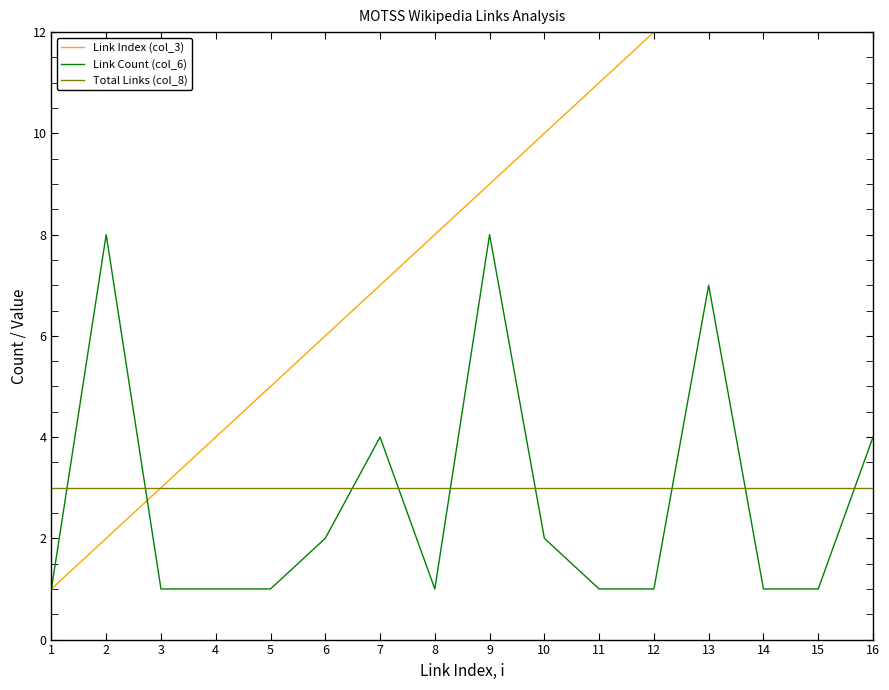

True or false: Link Index (col_3) has more than 0 points higher than both neighbors.

False